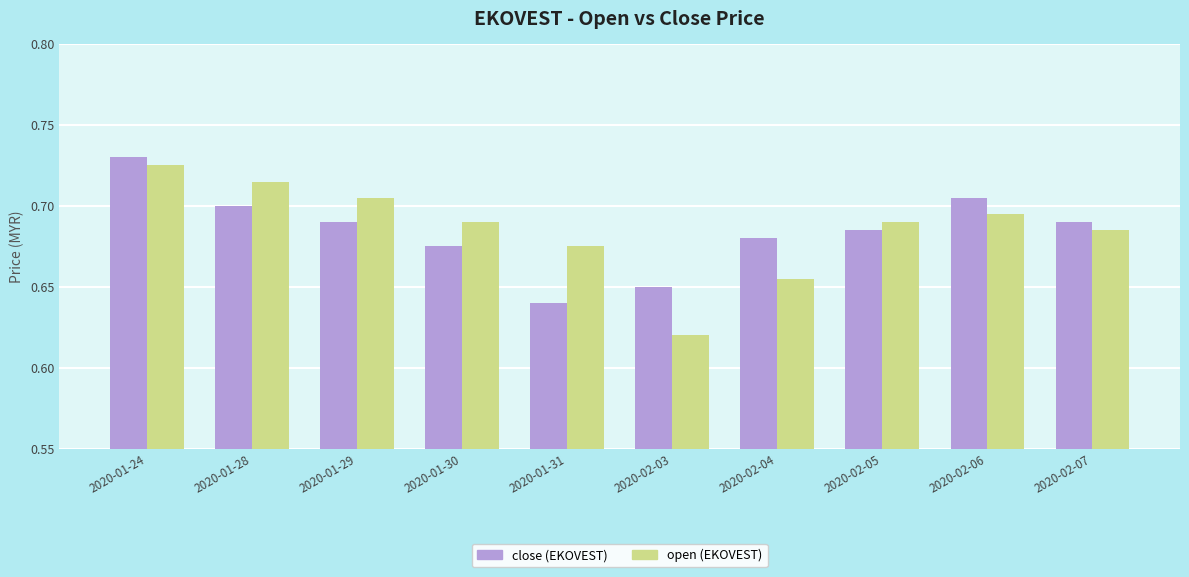

At which category is the sum across all series the highest?

2020-01-24